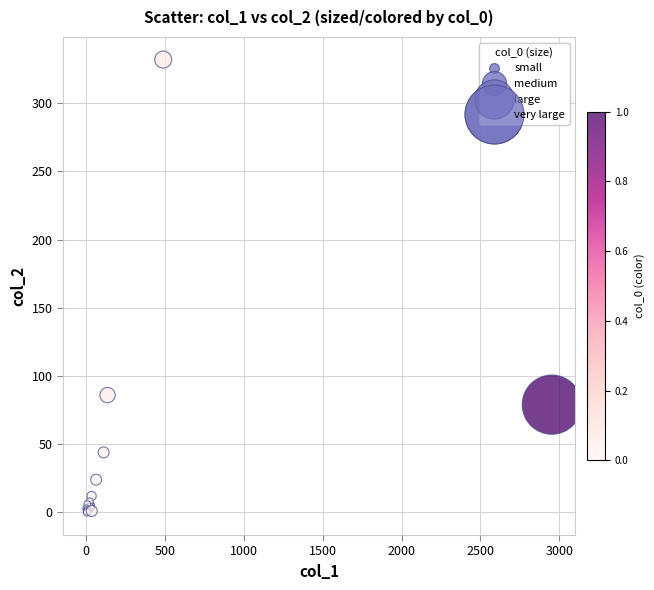

What Y value in the scatter plot is closest to 166?

86